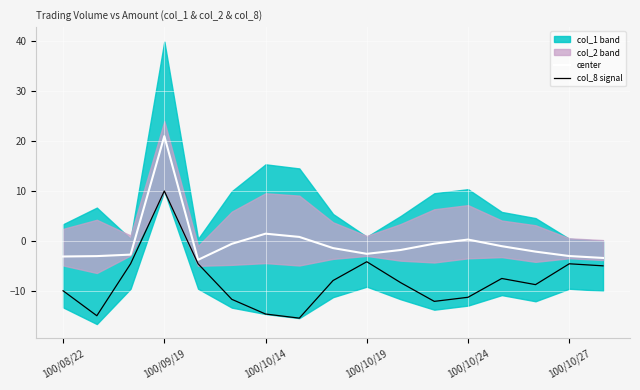

What is the approximate value of col_8 signal at 100/10/27?

-4.6